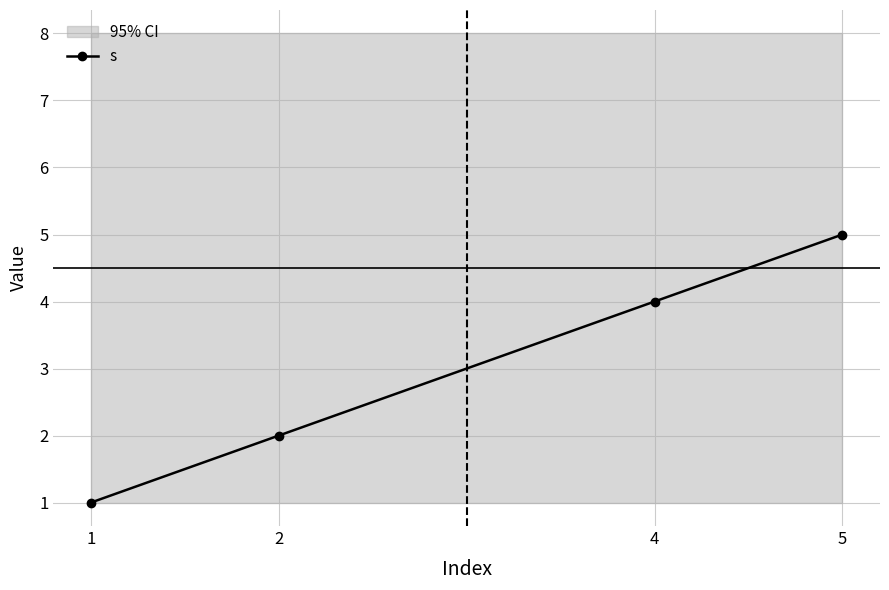

What is the average value?

3